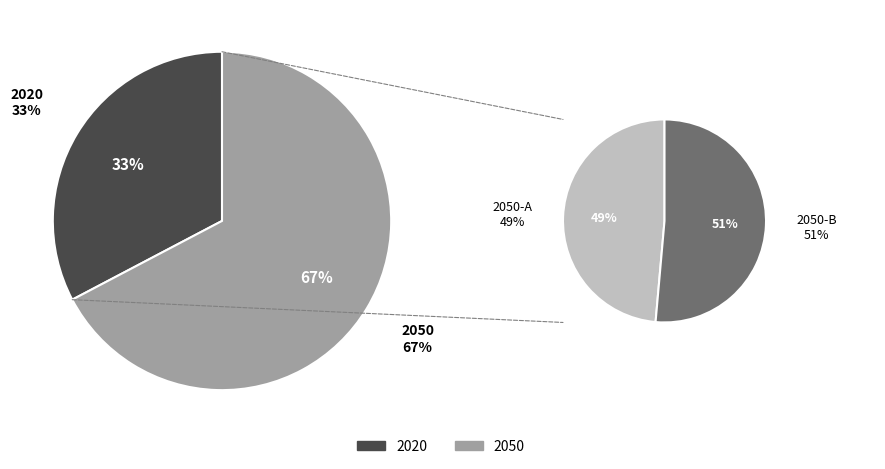

Is it true that 2020 is 33% of the pie?

True